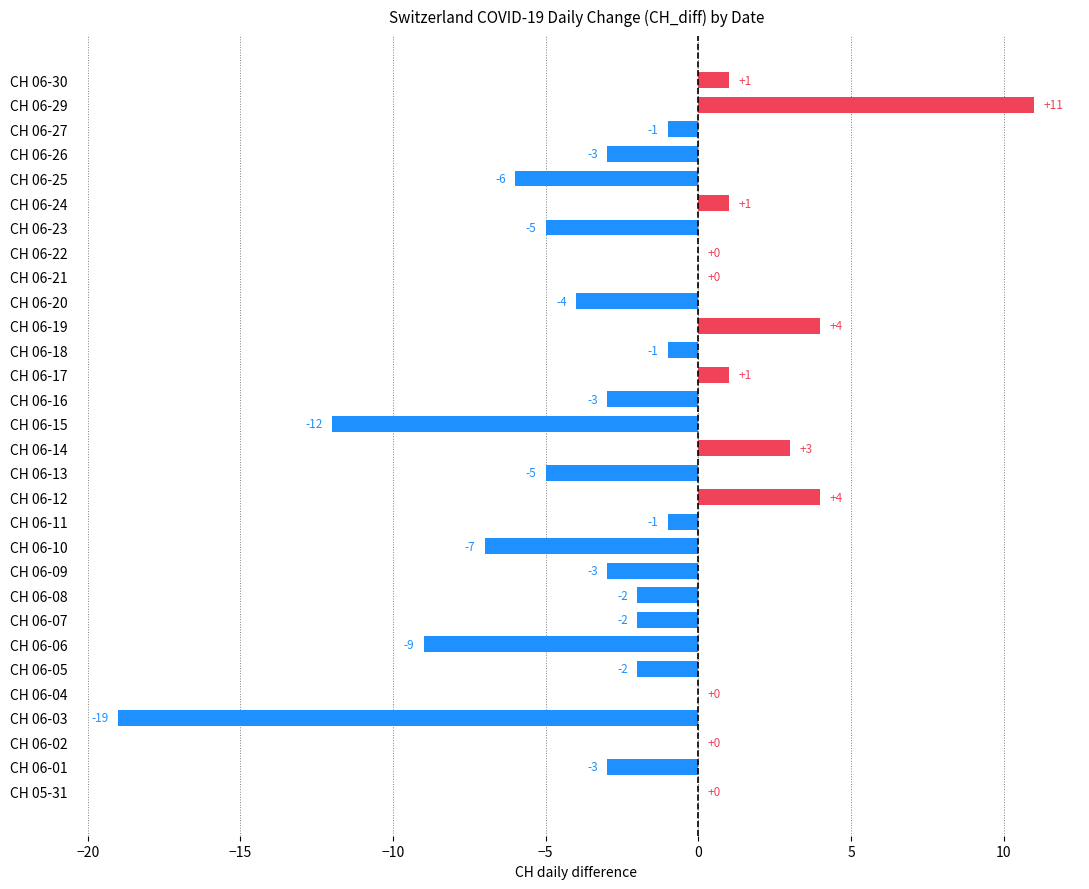

What is the sum of all values?

-63